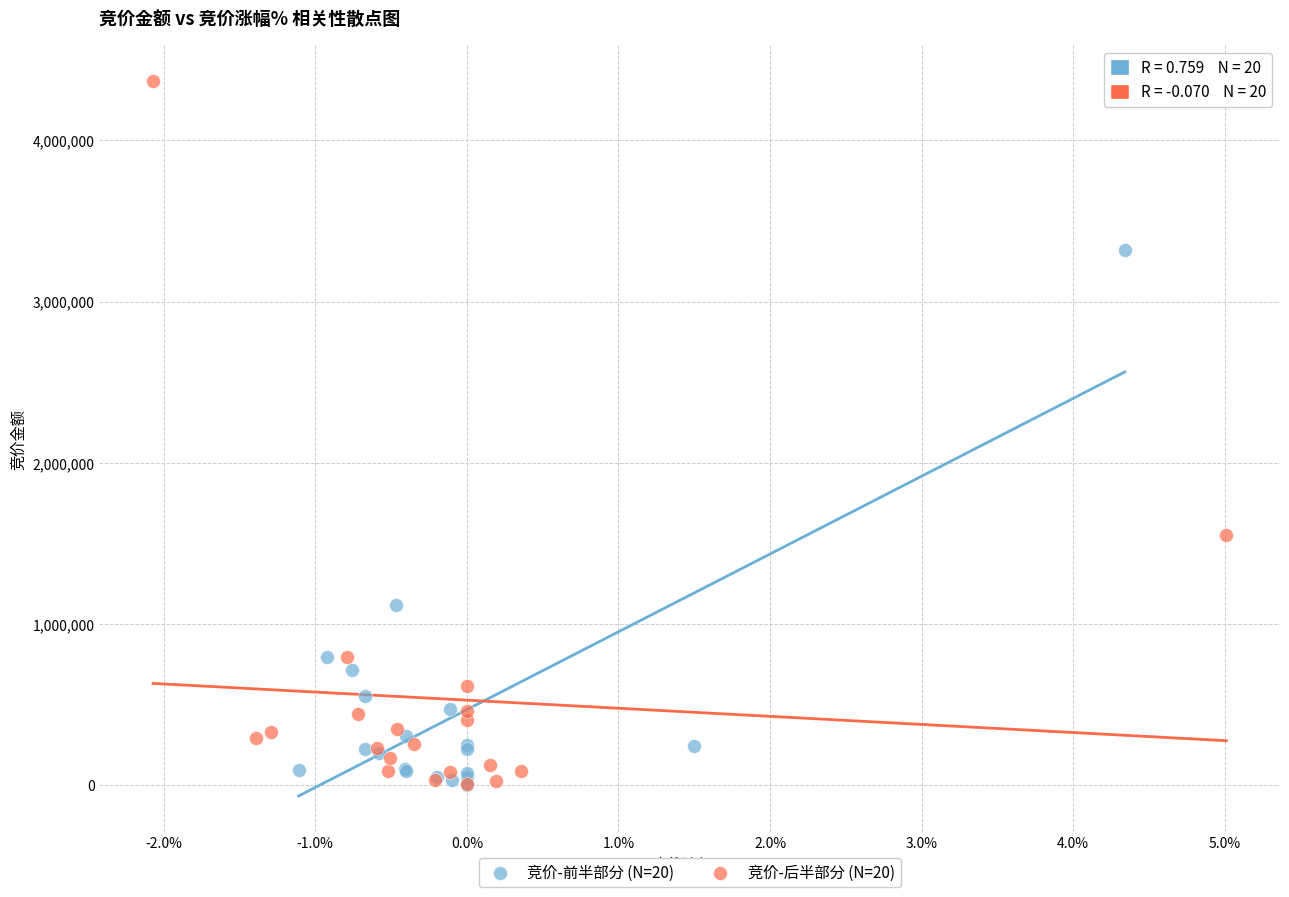

Which series contains the highest Y value?

竞价-后半部分 (N=20)